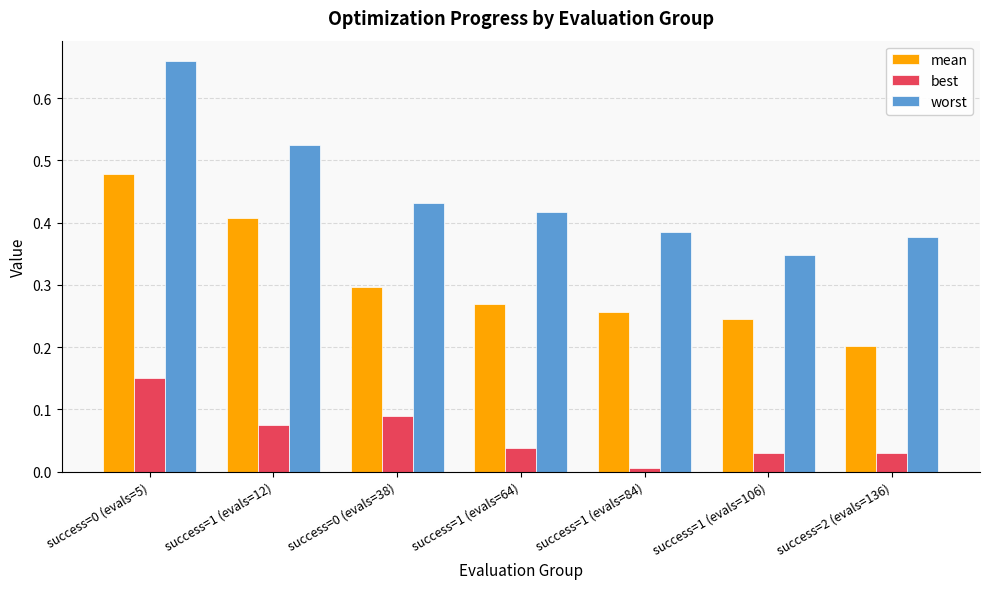

How many worst values are between 0 and 1?

7